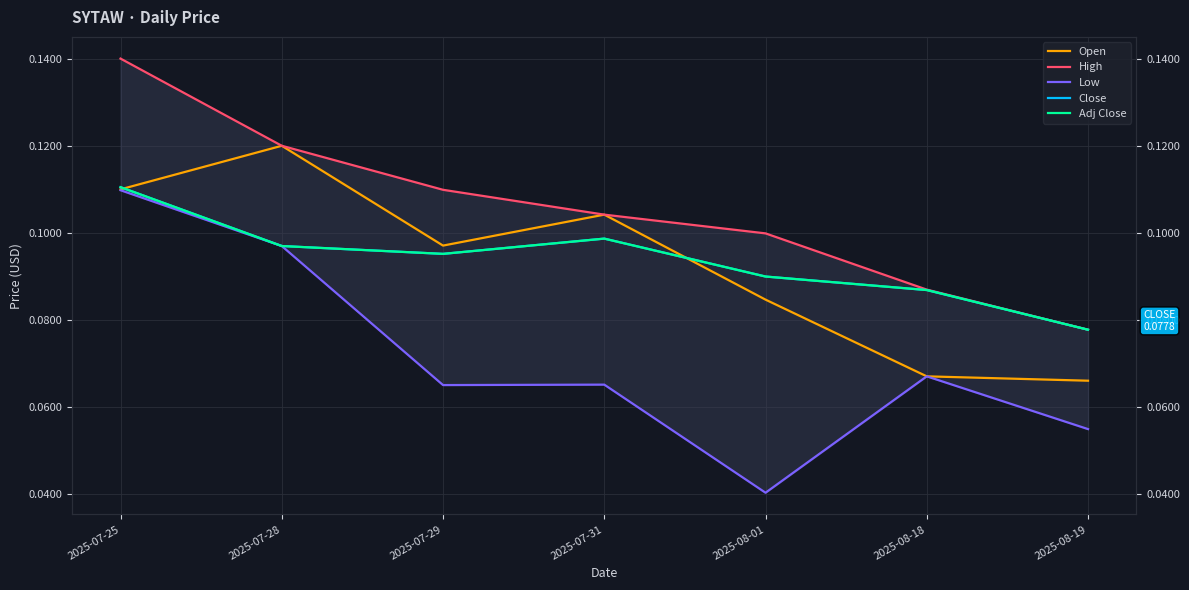

True or false: Open has more than 1 points higher than both neighbors.

True